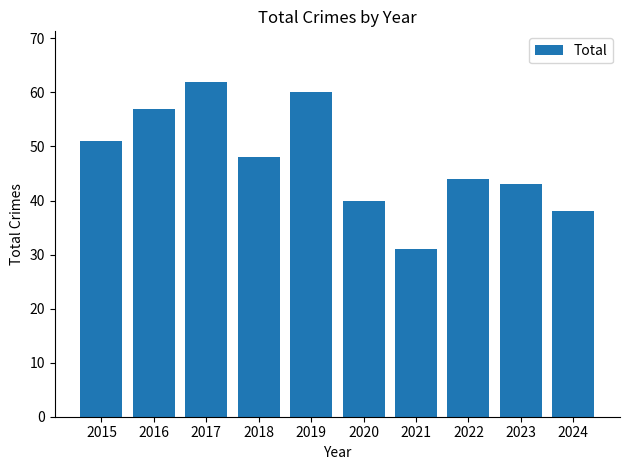

What is the change in value from 2020 to 2022?

+4